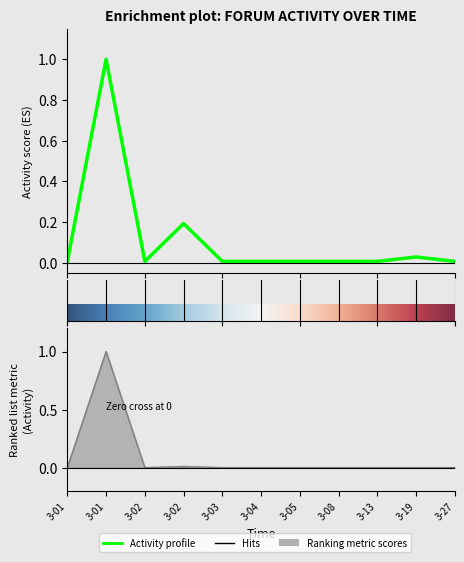

The Activity series shows 1.0 at 3-01. True or false?

True